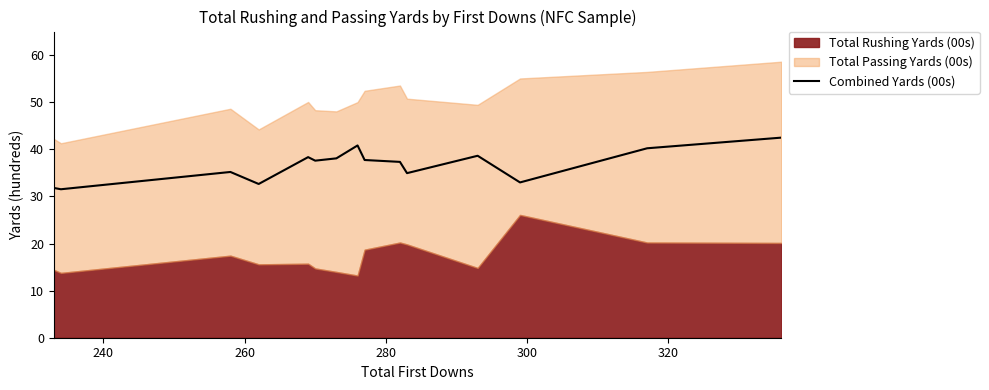

What is the difference between the second highest and minimum values?

9.3